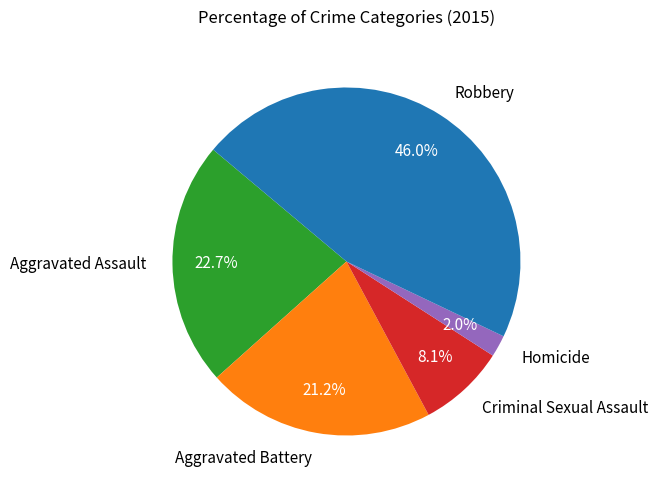

How many slices are in this pie chart?

5